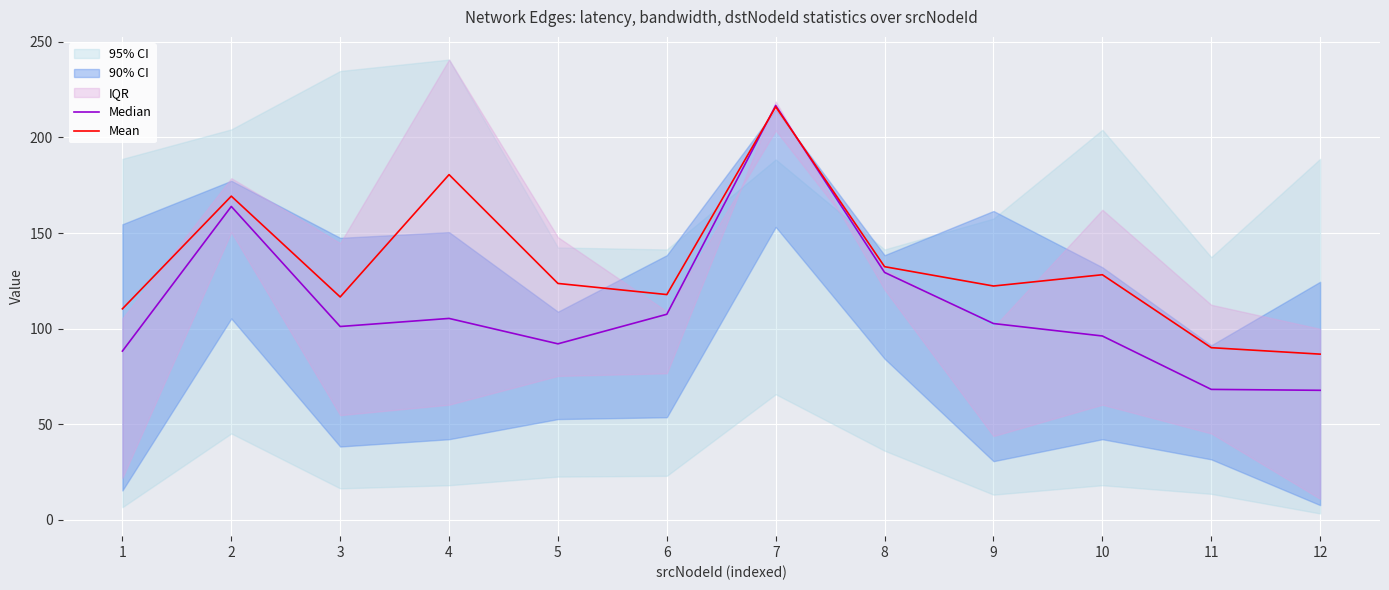

At which category does the chart reach its peak across all series?

7